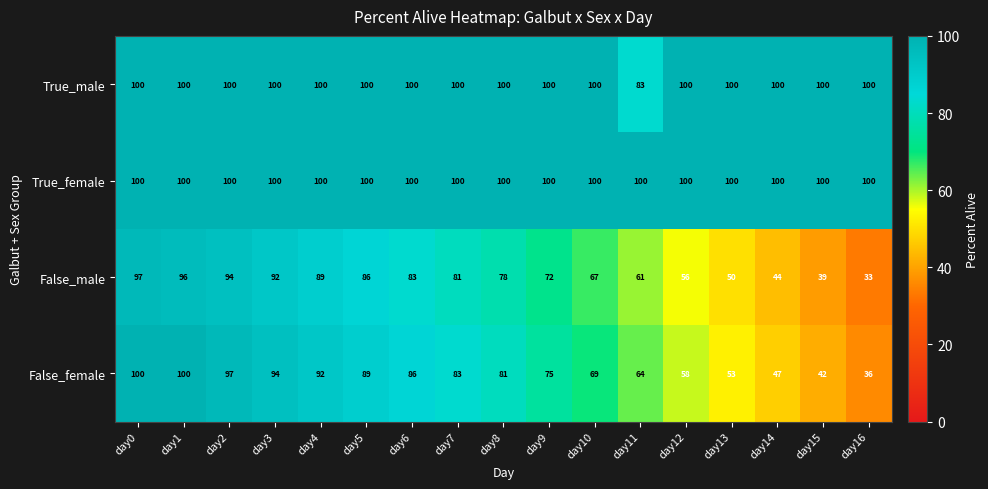

Between day1 and day5, which series saw the biggest shift?

False_female